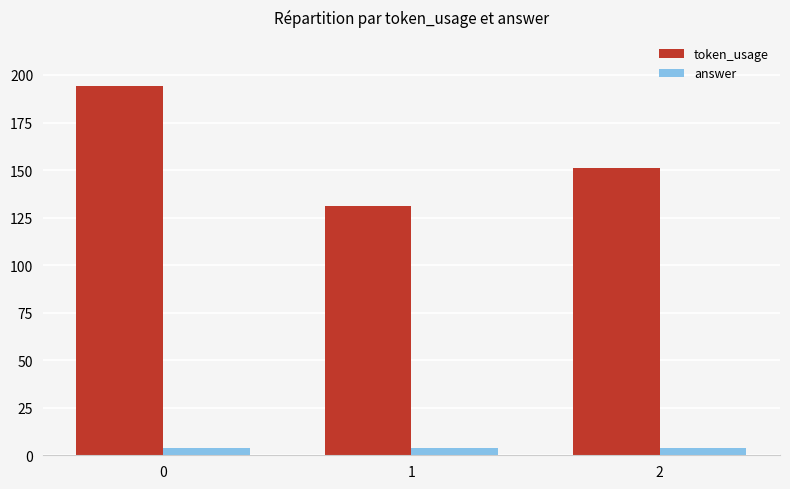

Is it true that token_usage equals 49 at 1?

False